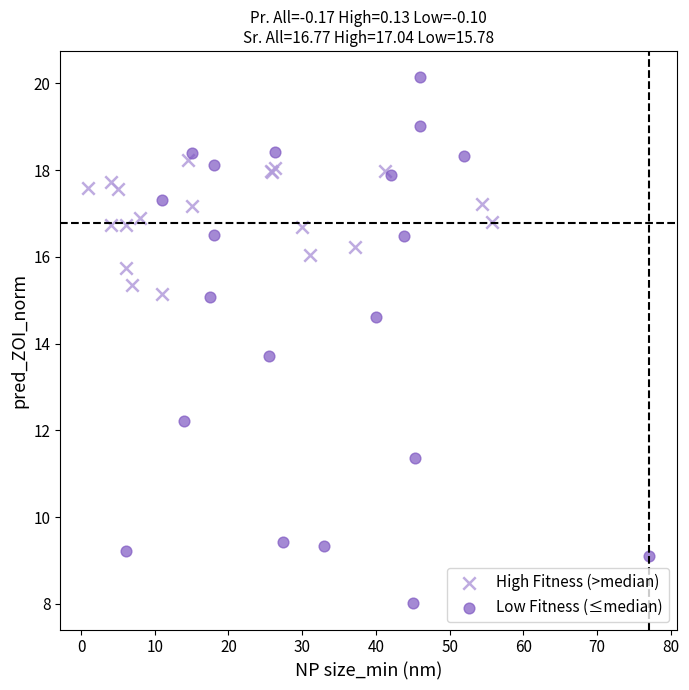

Which series has the largest Y range (max minus min)?

Low Fitness (≤median)